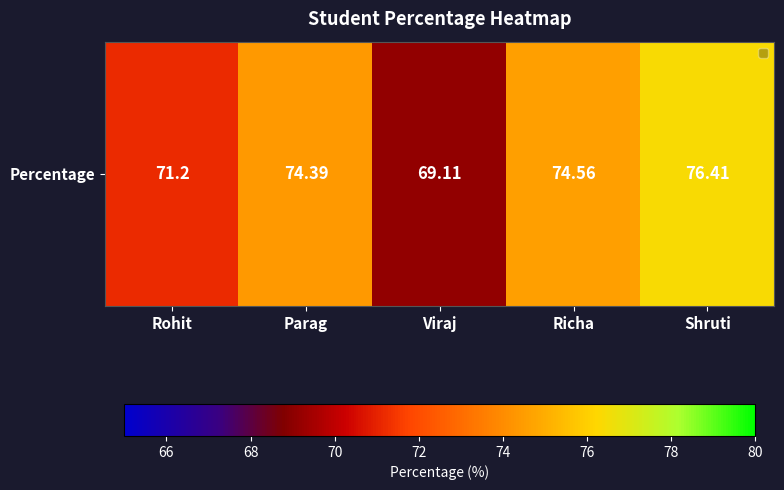

True or false: the data shows 42.7 at Viraj.

False